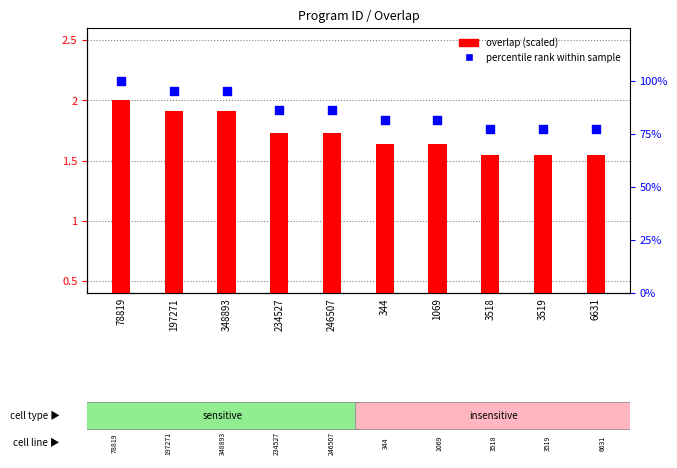

Which series has the largest total across all categories?

percentile rank within sample